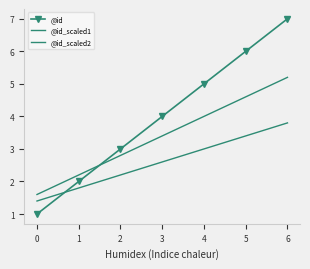

How many times do @id_scaled1 and @id cross each other?

1